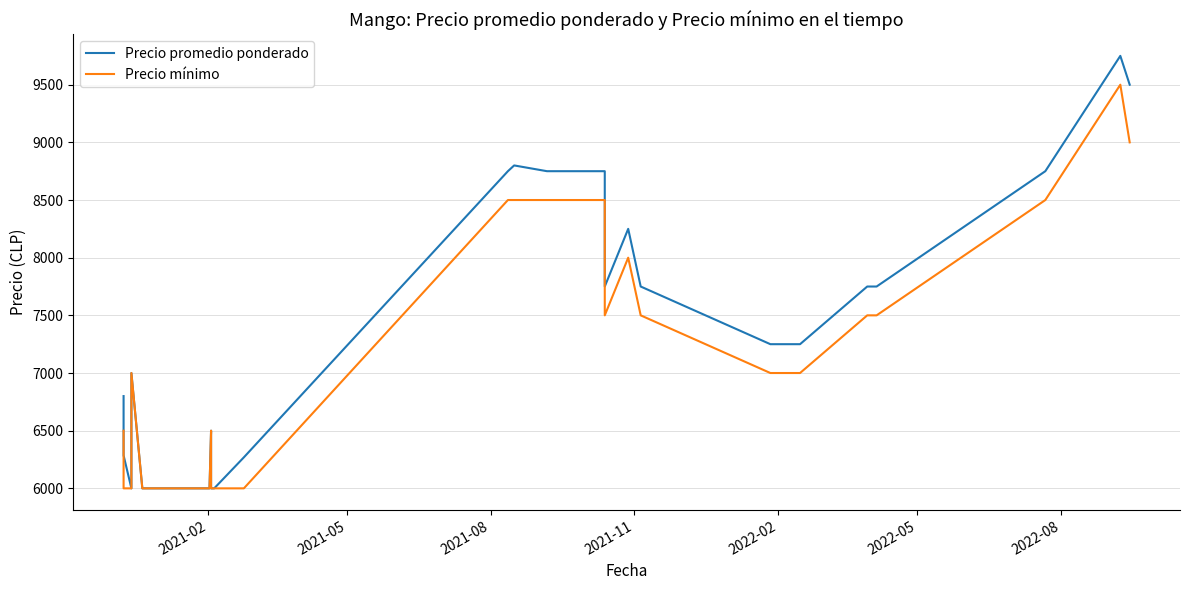

How many lines are shown in the chart?

2